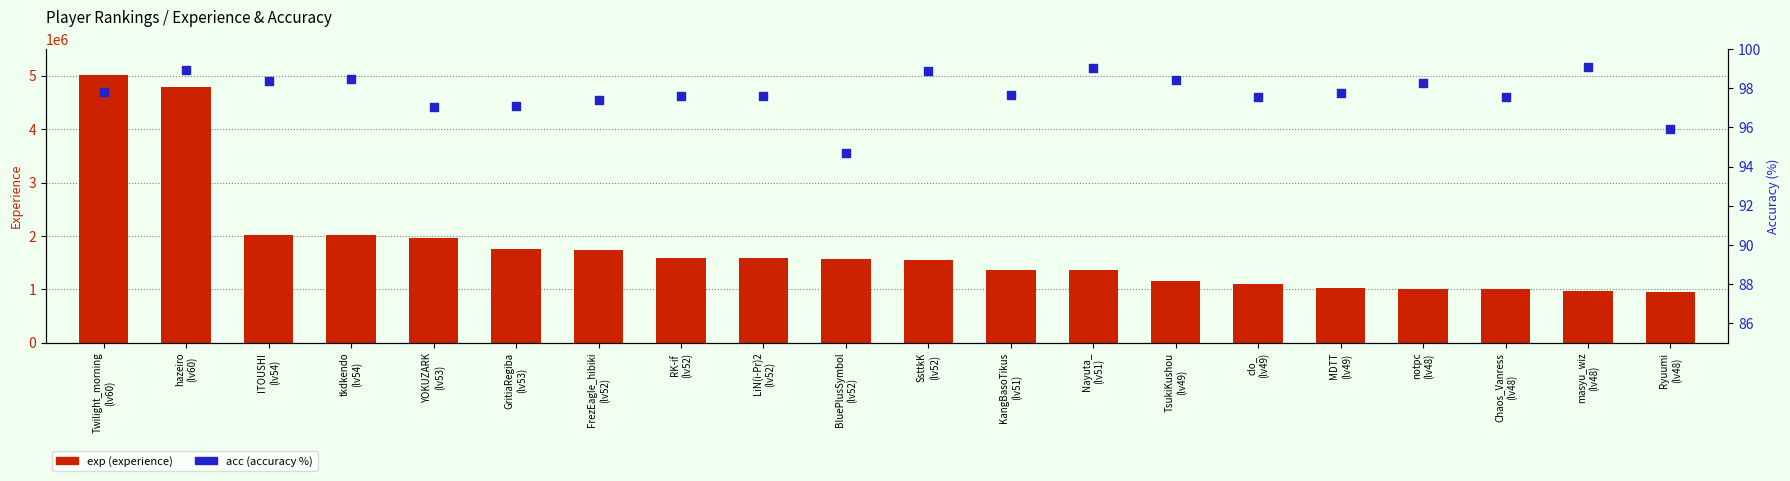

Which series reaches the minimum Y coordinate?

acc (accuracy %)